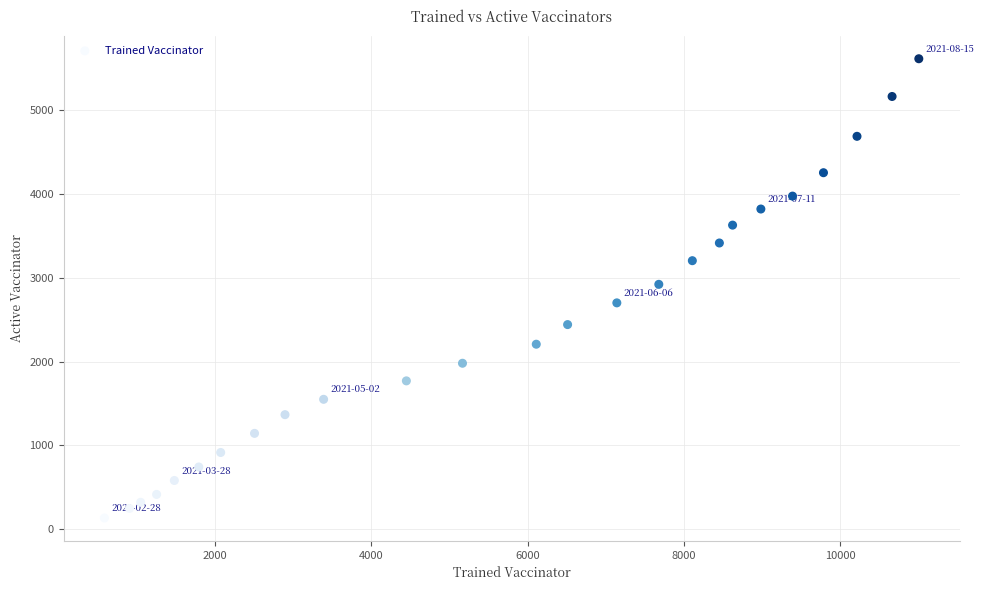

What is the range of Y values (max minus min)?

5476